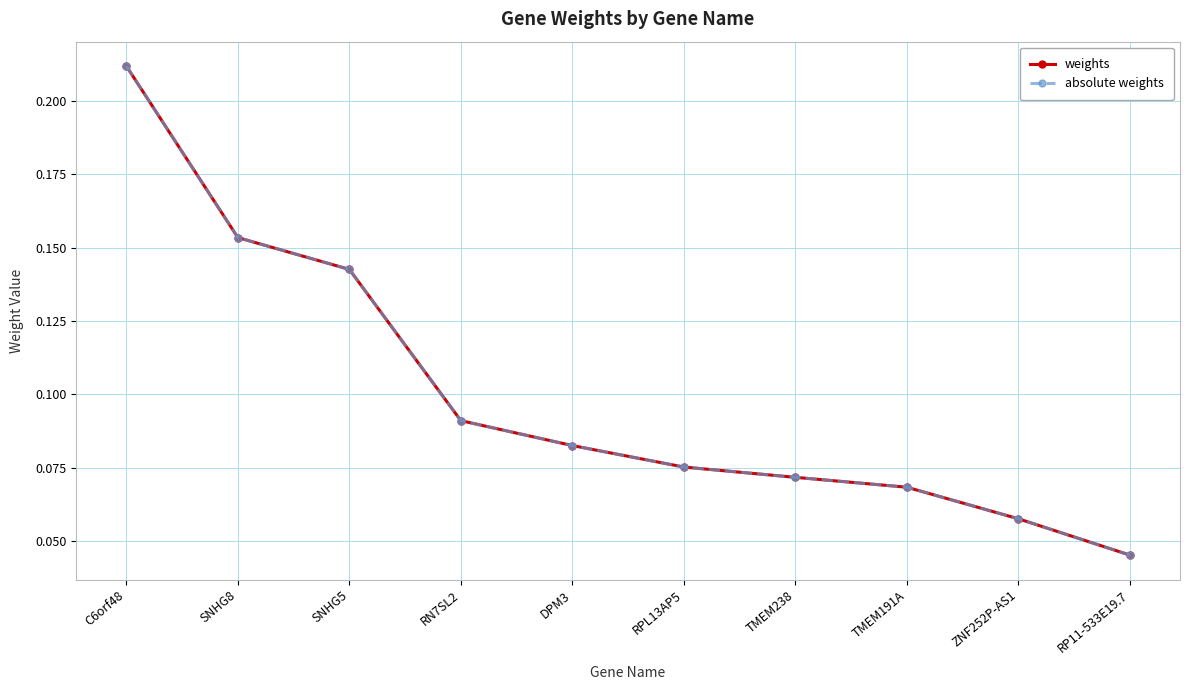

Is this an area chart (filled region under the line)?

No